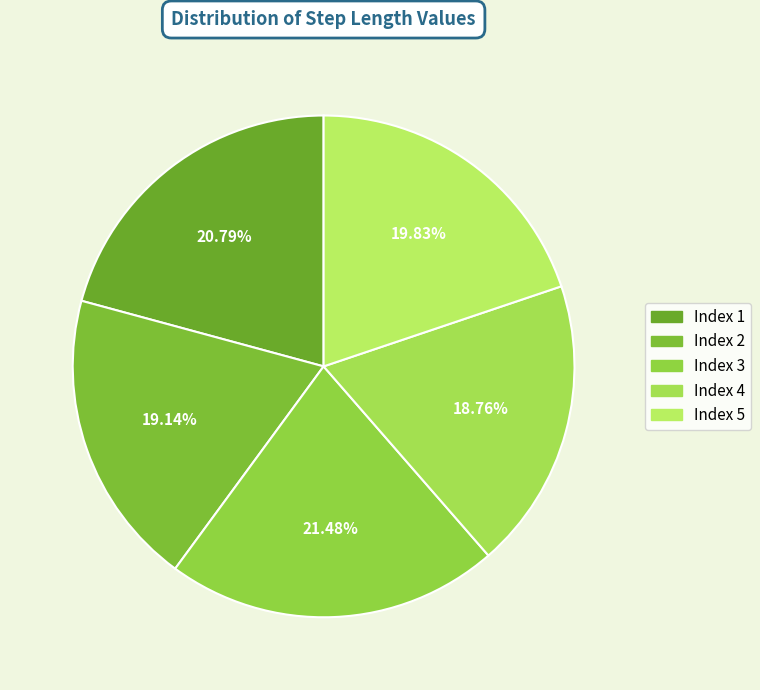

What is the largest slice in the pie chart?

3